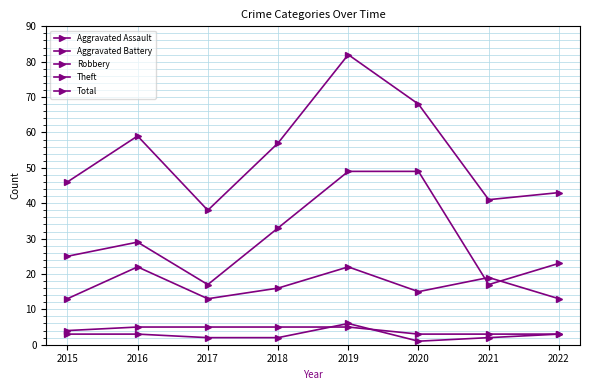

How many data points does each series have?

8